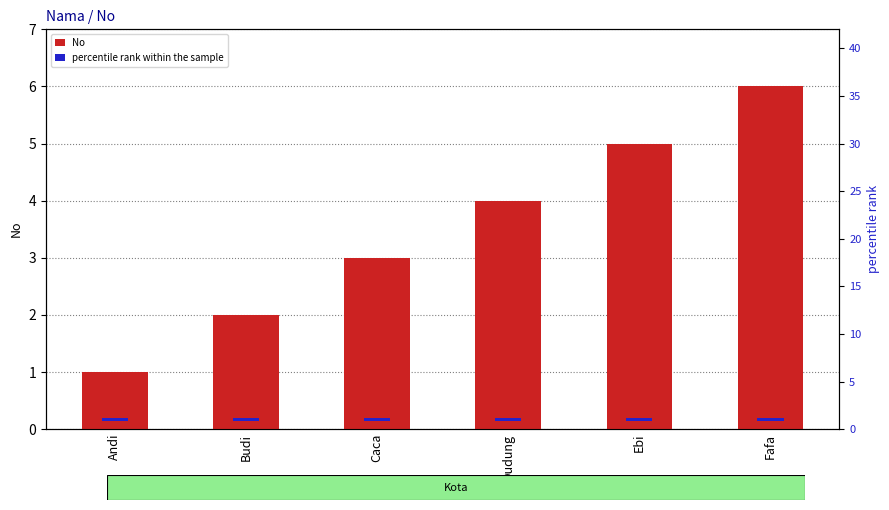

Which has a higher value, Caca or Budi?

Caca